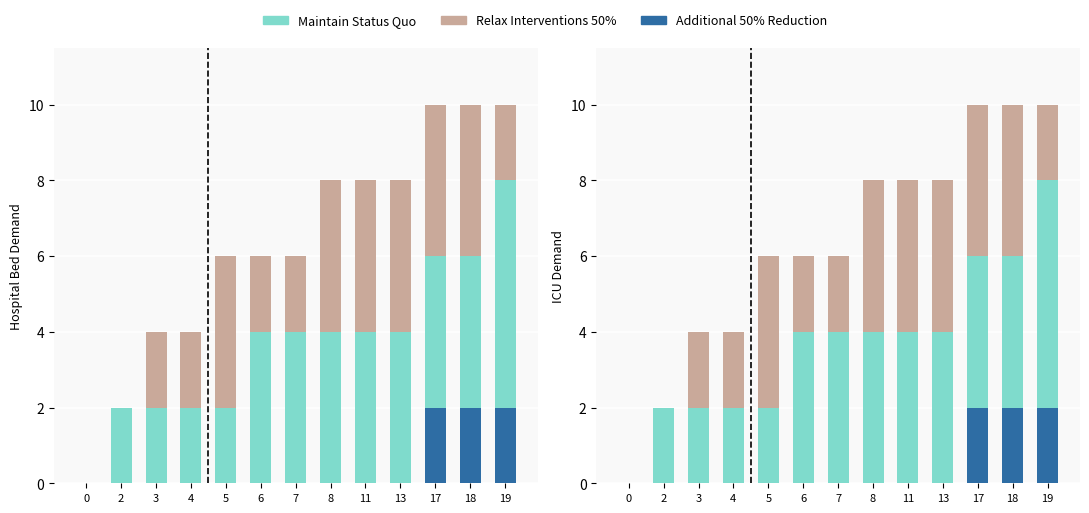

Read the Relax Interventions 50% value at 11.

4